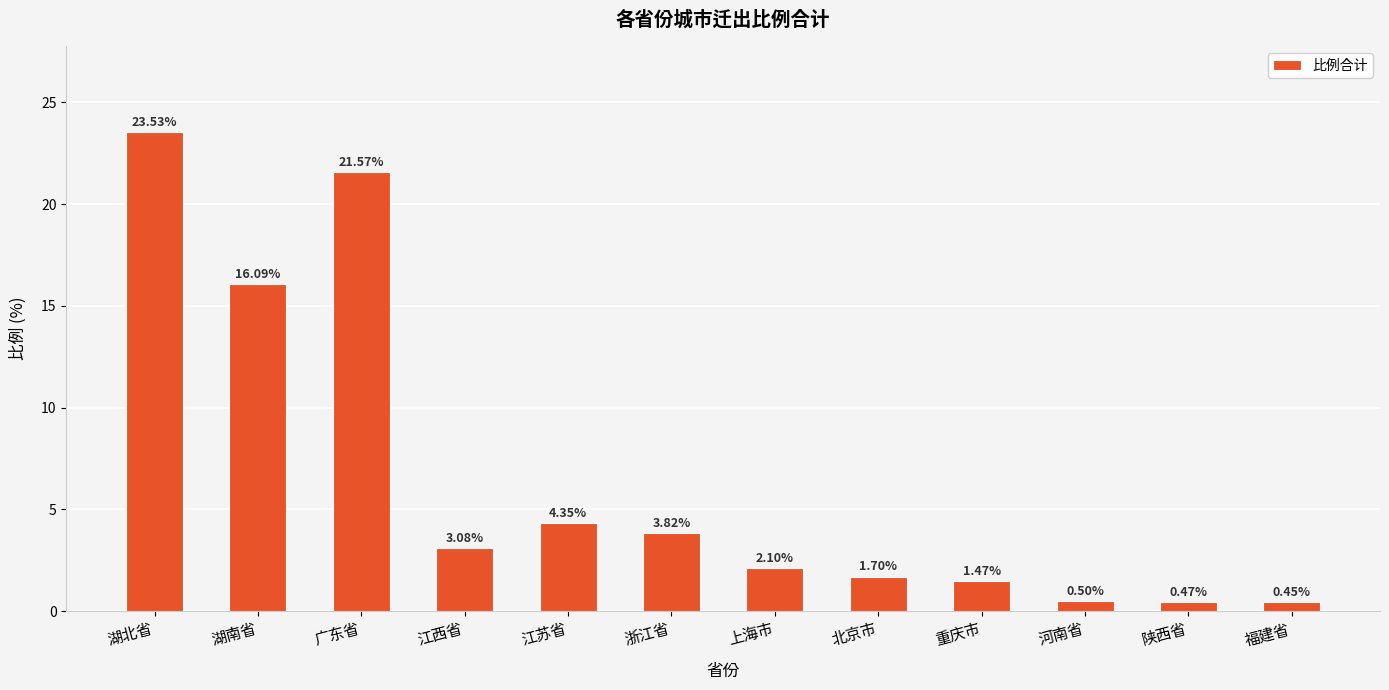

List the labels in order of value, smallest first.

福建省, 陕西省, 河南省, 重庆市, 北京市, 上海市, 江西省, 浙江省, 江苏省, 湖南省, 广东省, 湖北省